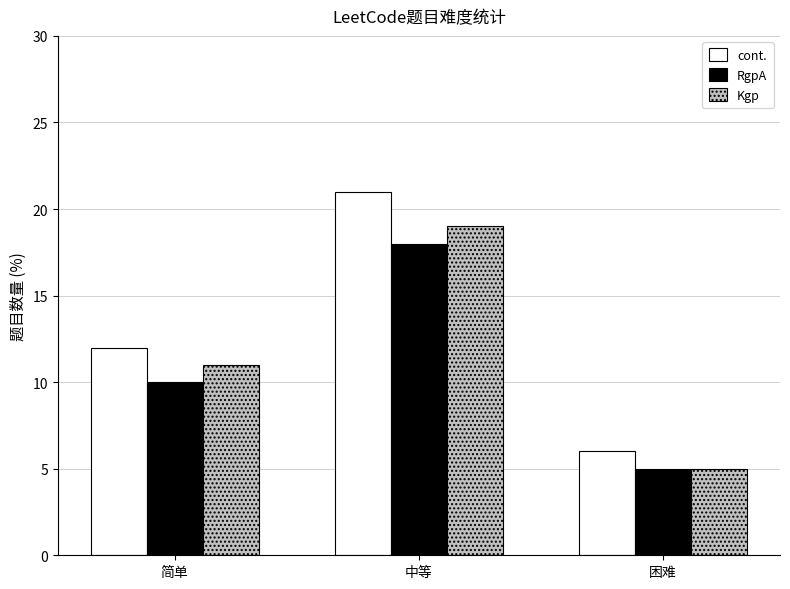

The value of Kgp at 中等 is 29. True or false?

False